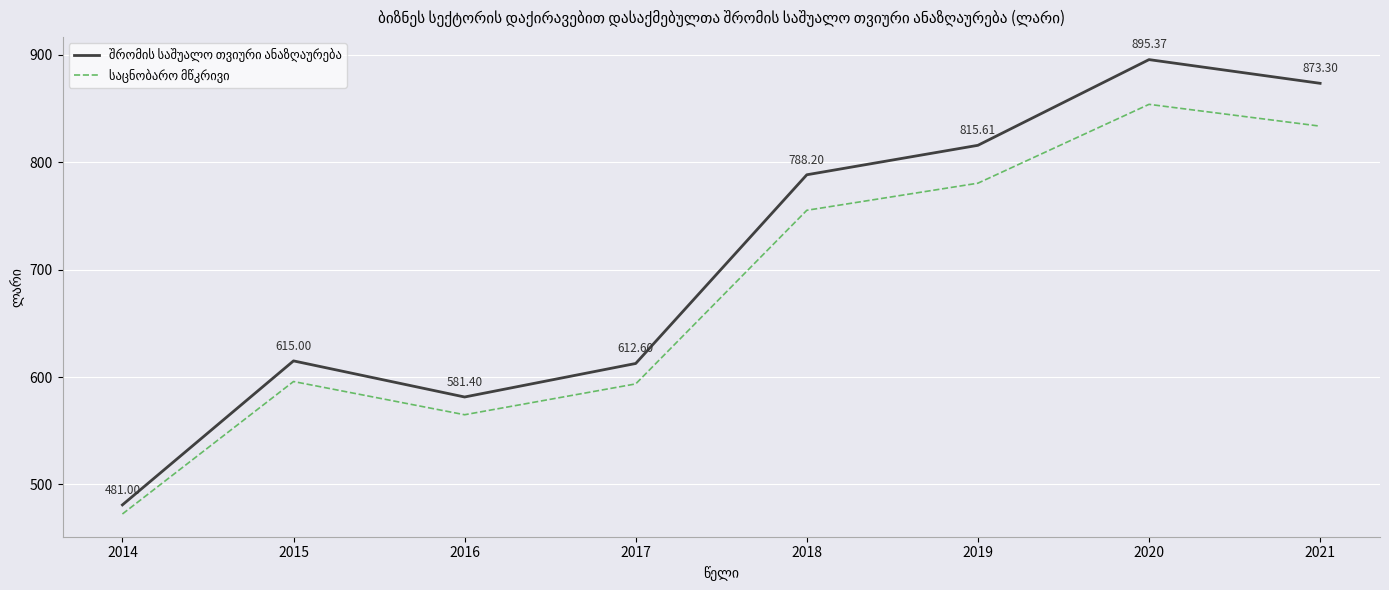

At which category is the sum across all series the highest?

2020